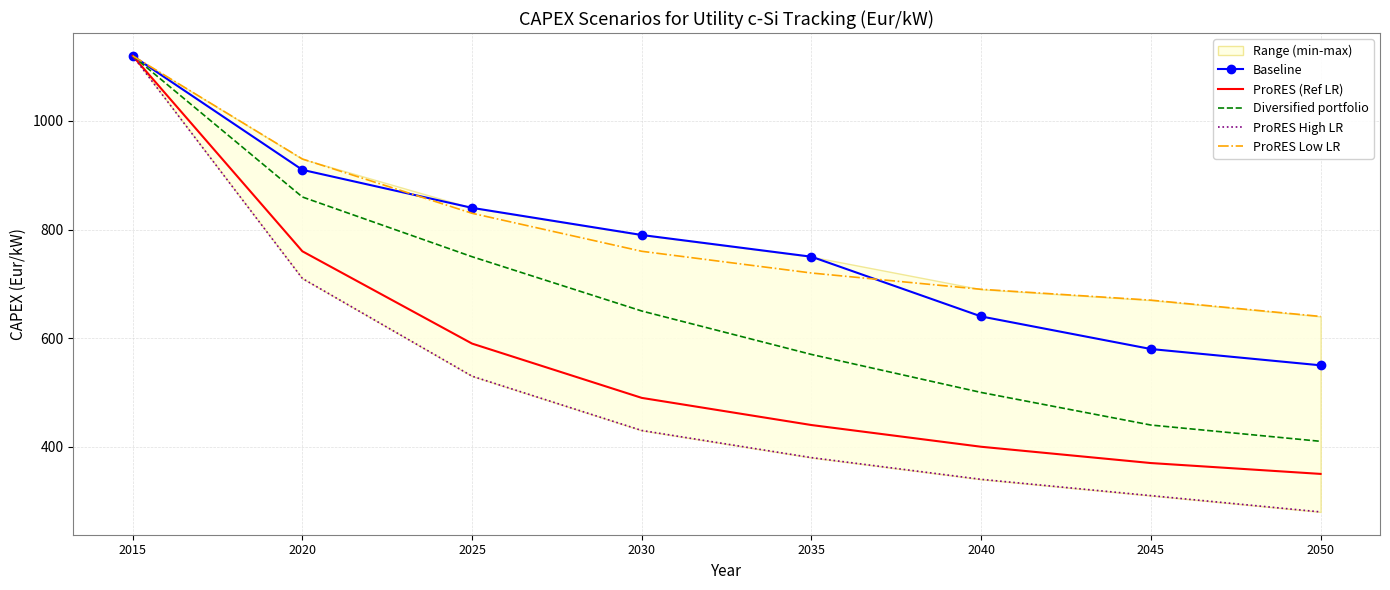

True or false: ProRES (Ref LR) and Diversified portfolio cross at least once.

False